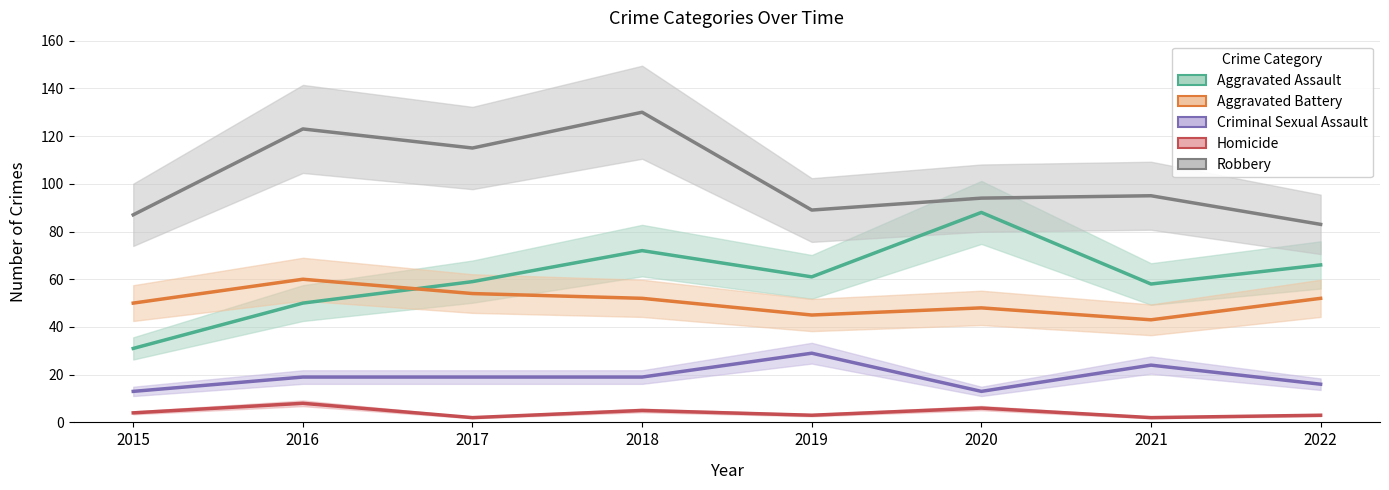

How many interior local peaks does the Aggravated Battery series have?

2